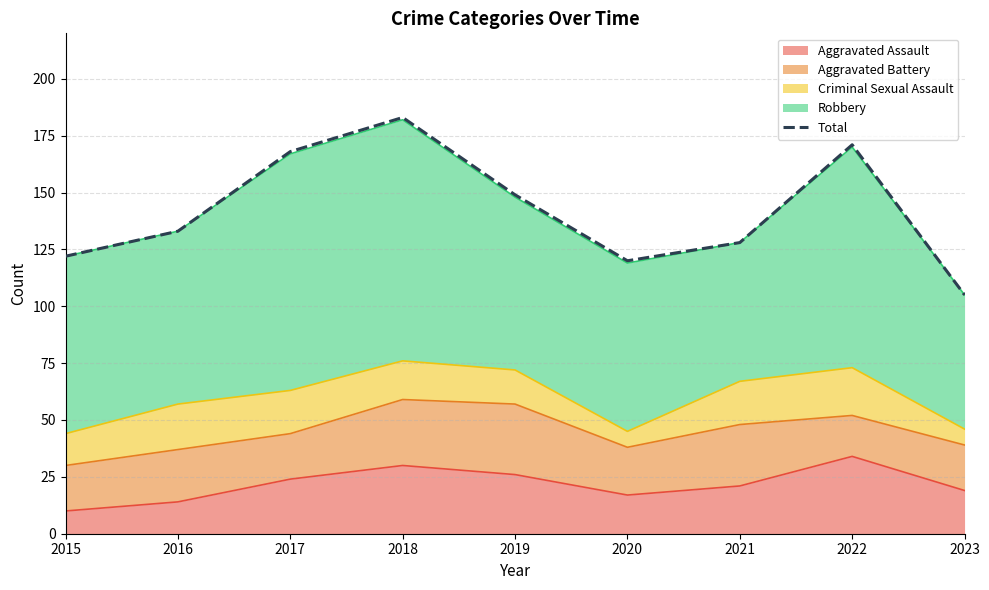

Reading right to left, transcribe all the data shown in this chart.

105	171	128	120	149	183	168	133	122